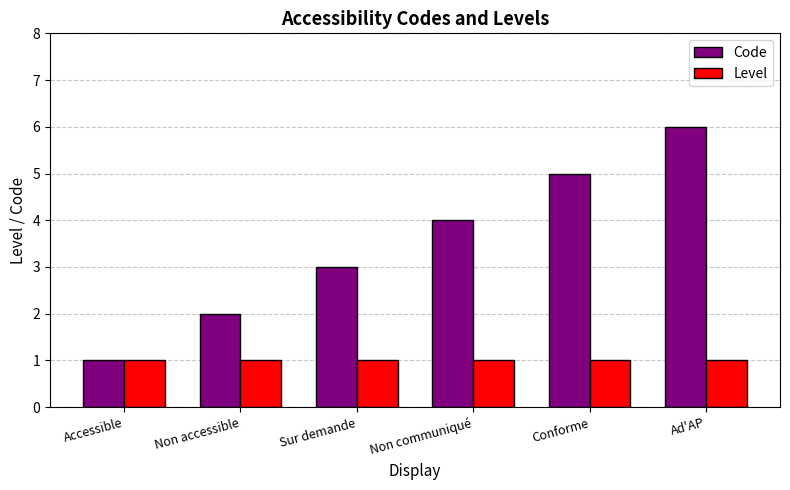

Is it true that Level equals 1 at Accessible?

True